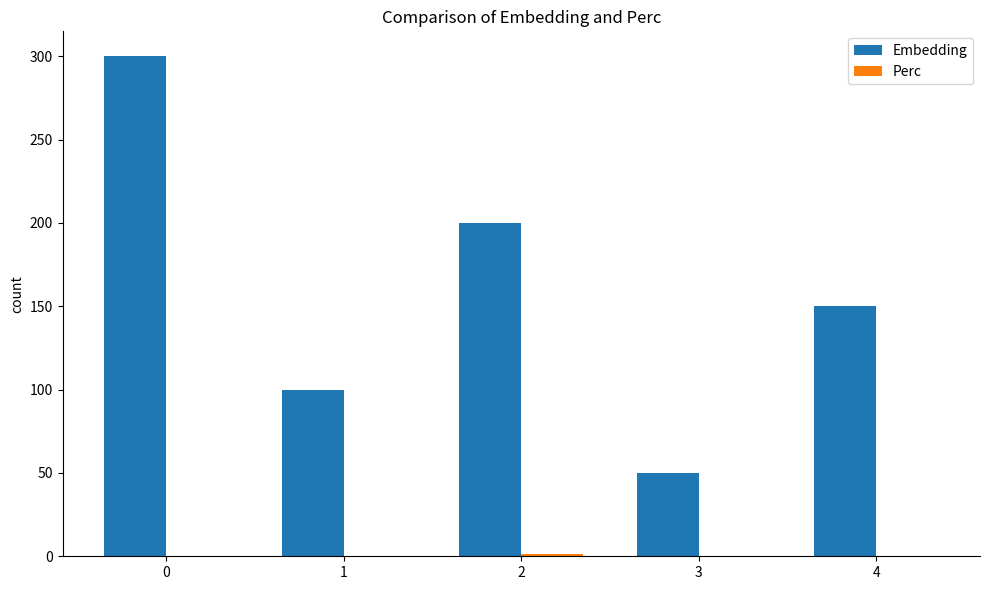

How many groups of bars are there?

5